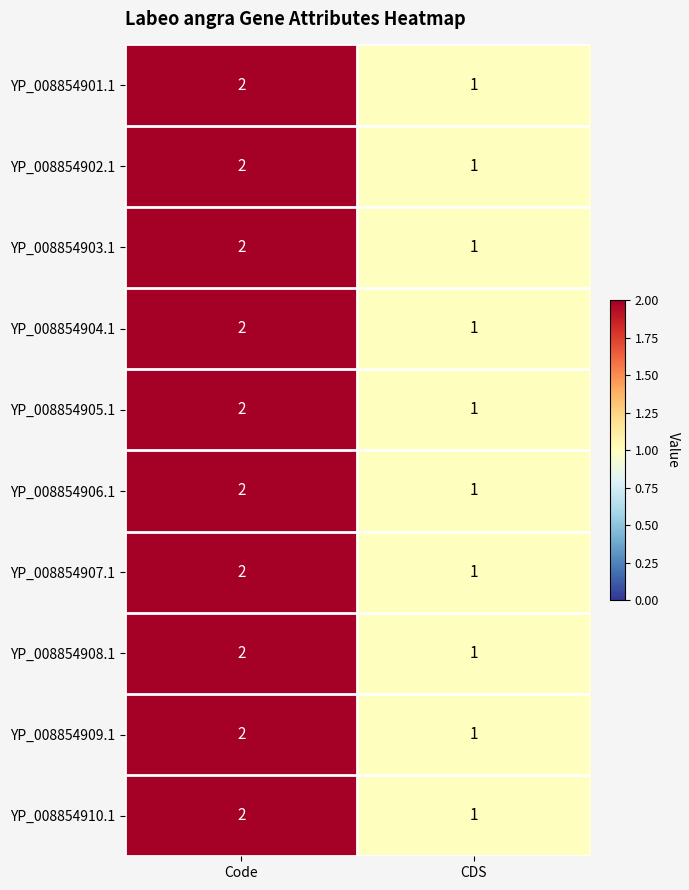

Where is YP_008854905.1 nearest to the value 1?

CDS